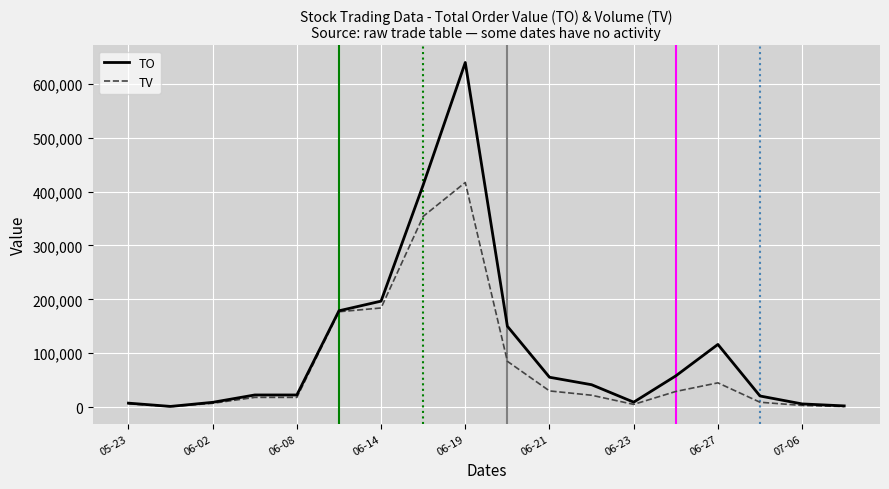

What is the highest value of the TO series?

639730